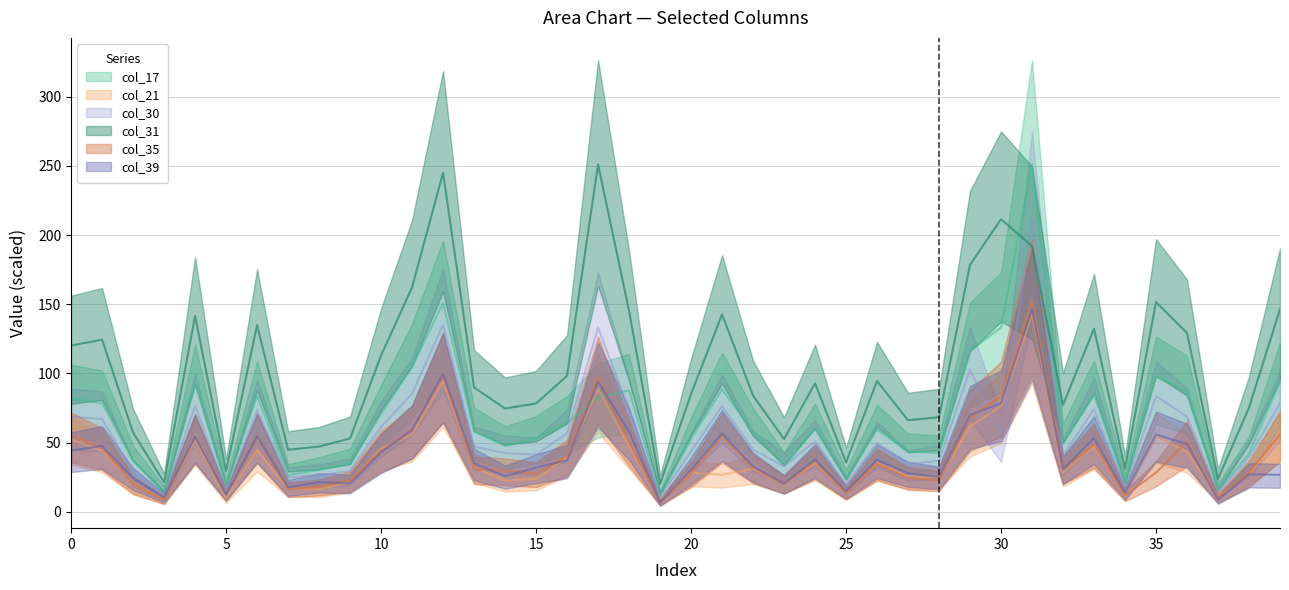

In col_39, how many points are lower than both neighbors (excluding endpoints)?

12